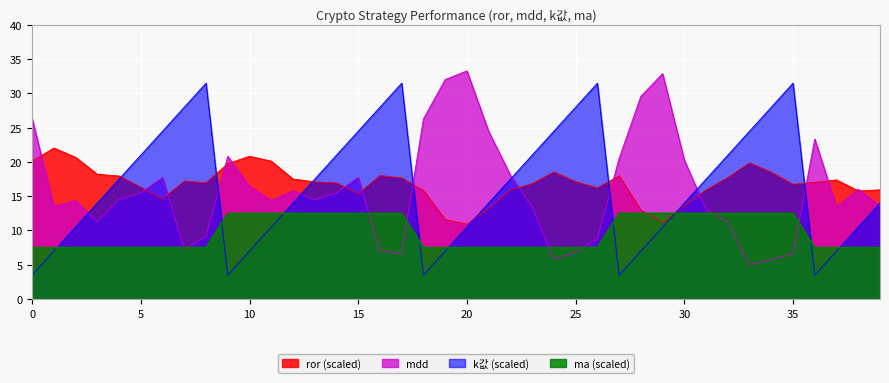

What are all the series names shown in the legend?

ror (scaled), mdd, k값 (scaled), ma (scaled)